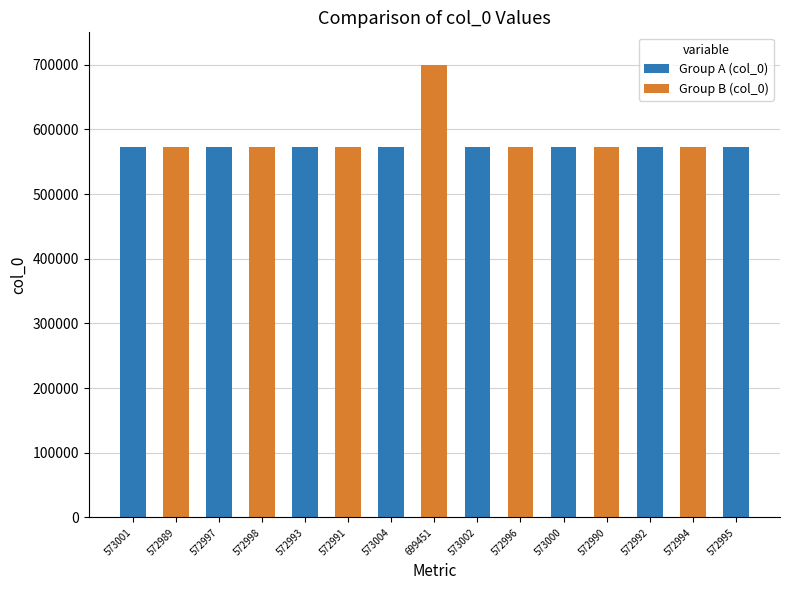

Approximately how many times larger is the value at 573002 compared to 573001?

1.0